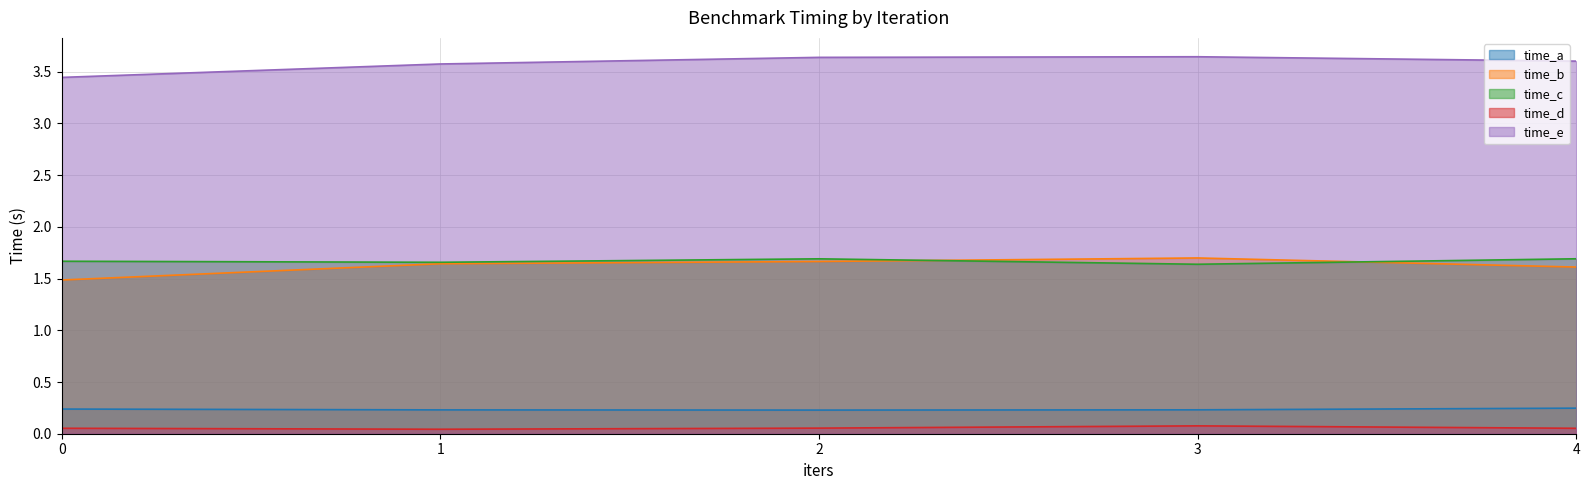

Where is the first local minimum for time_a?

2